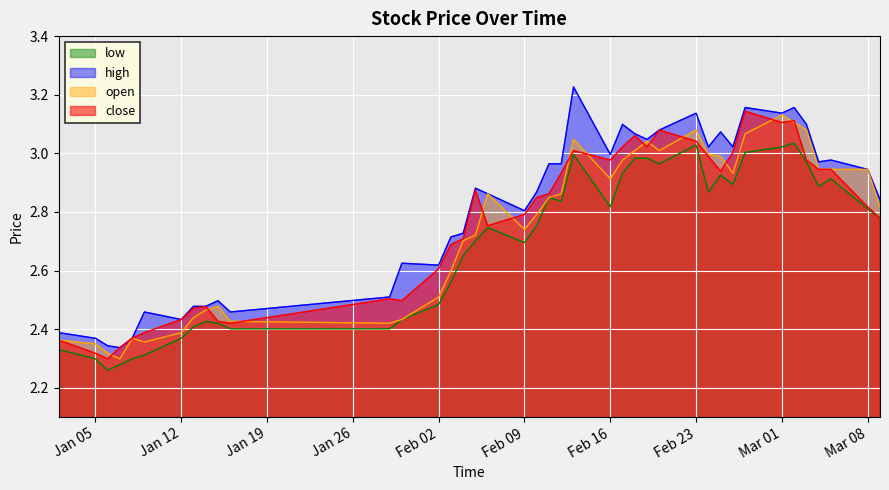

True or false: high and low cross at least once.

False